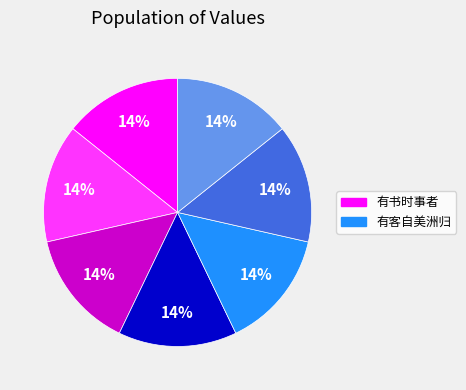

Is there any slice that represents more than half of the pie?

No